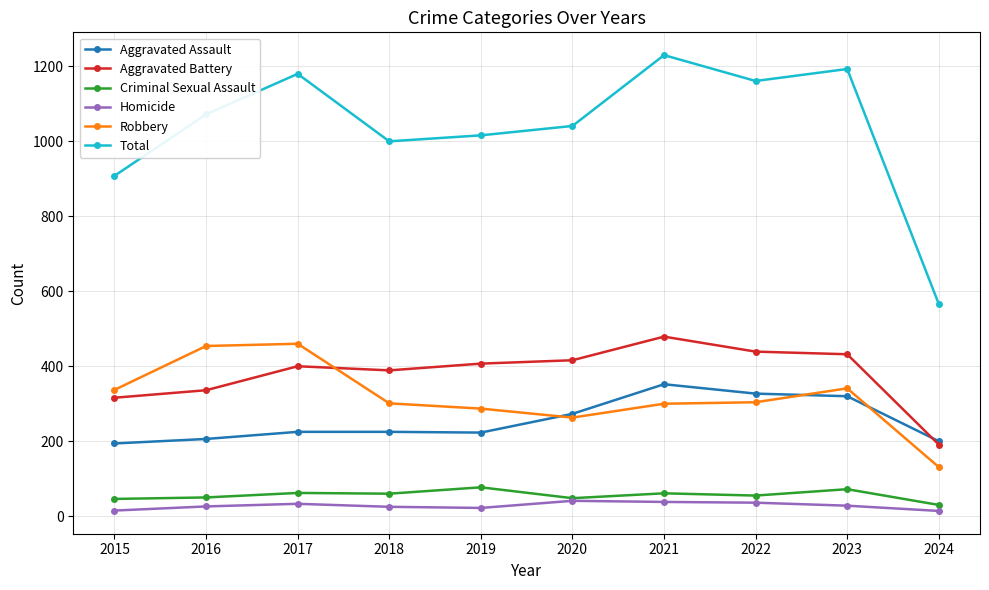

Which series has the widest spread of values?

Total